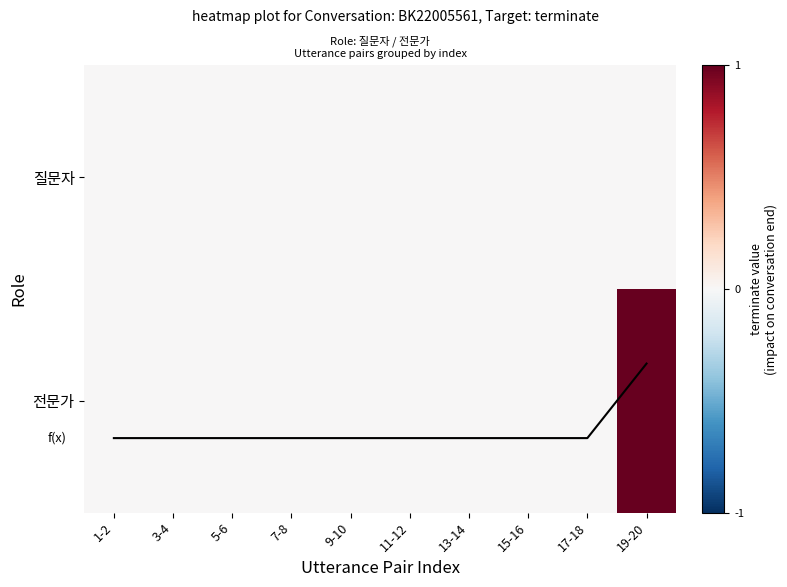

How many data points in 전문가 are above 0?

1